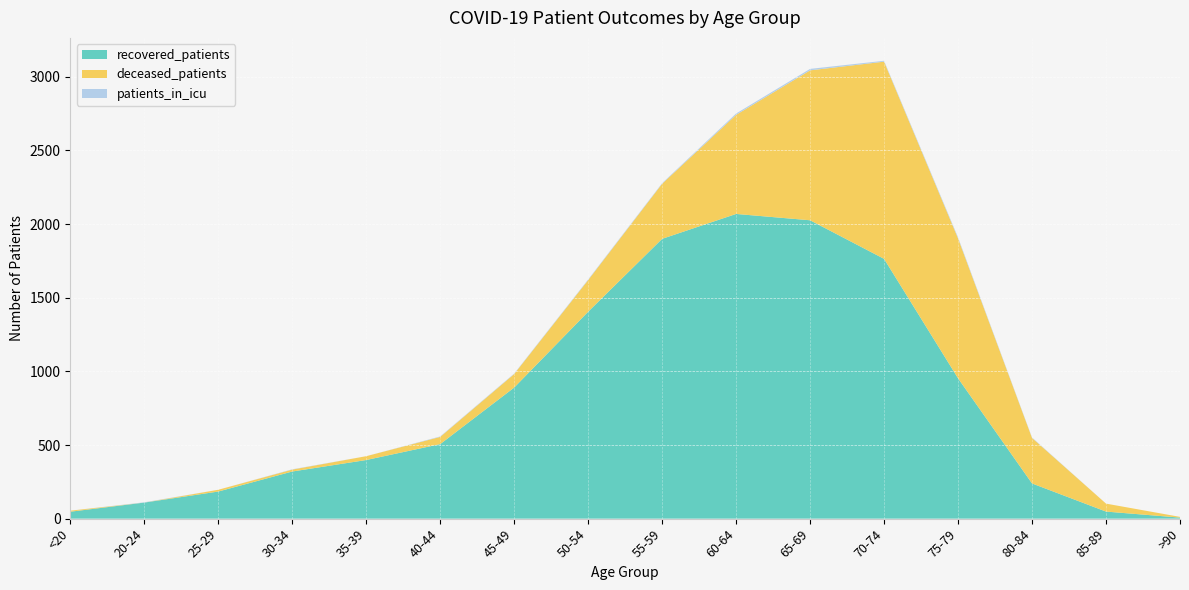

Reading left to right, transcribe all the data shown in this chart.

recovered_patients: <20=47	20-24=109	25-29=184	30-34=320	35-39=398	40-44=506	45-49=890	50-54=1405	55-59=1900	60-64=2069	65-69=2026	70-74=1764	75-79=953	80-84=239	85-89=48	>90=7
deceased_patients: <20=7	20-24=0	25-29=12	30-34=13	35-39=26	40-44=49	45-49=92	50-54=215	55-59=374	60-64=673	65-69=1018	70-74=1339	75-79=950	80-84=309	85-89=54	>90=5
patients_in_icu: <20=0	20-24=2	25-29=0	30-34=2	35-39=0	40-44=3	45-49=3	50-54=4	55-59=4	60-64=9	65-69=10	70-74=6	75-79=7	80-84=3	85-89=0	>90=0